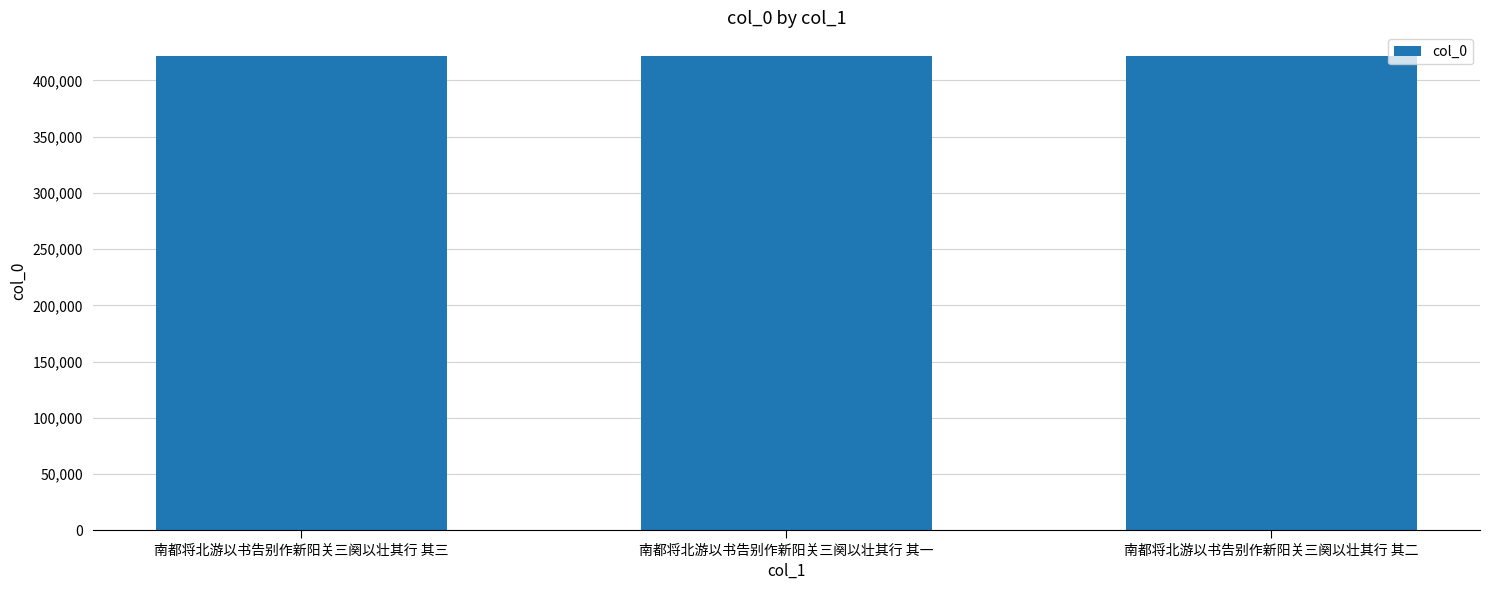

What is the sum of the values at 南都将北游以书告别作新阳关三阕以壮其行 其二 and 南都将北游以书告别作新阳关三阕以壮其行 其一?

843239